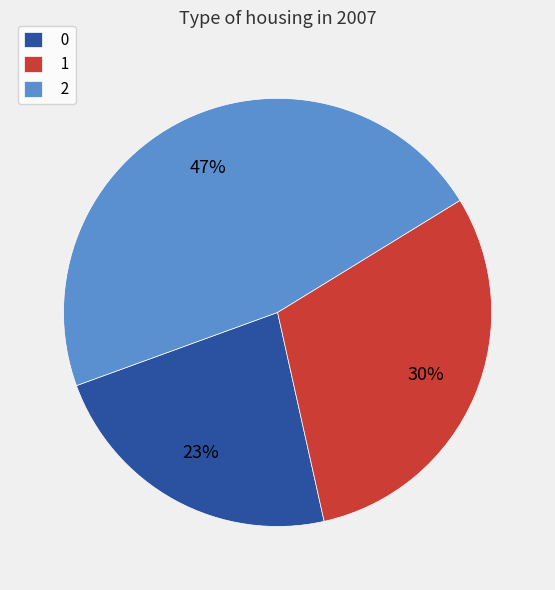

Is 1 the majority of the pie?

No